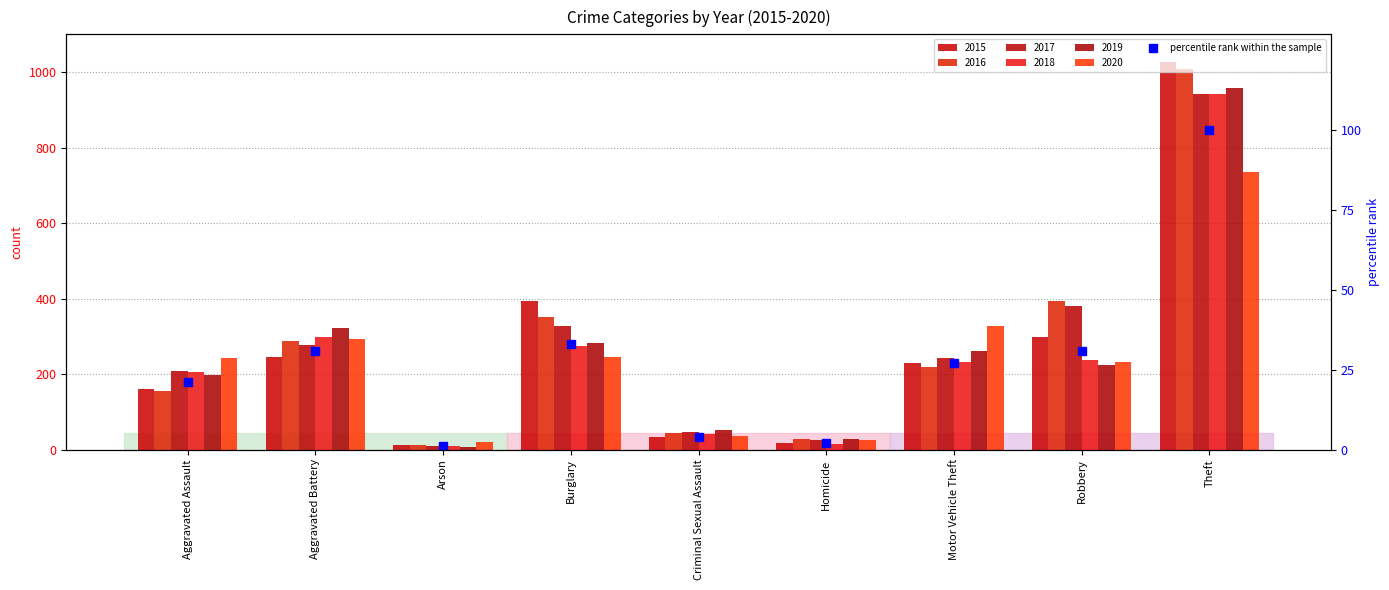

What is the average value?

28